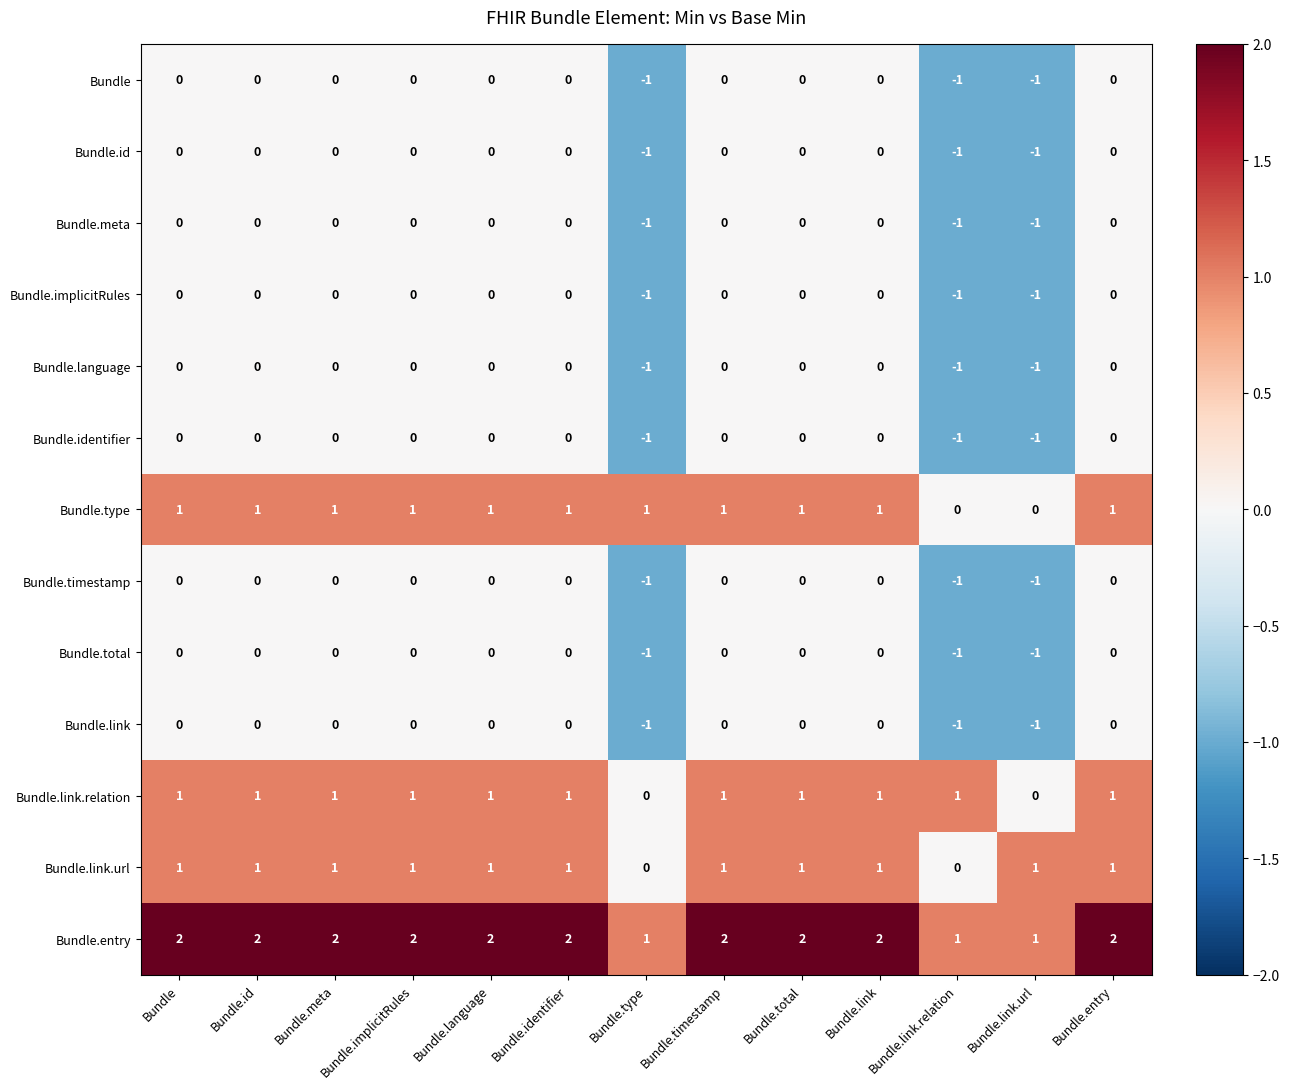

At how many categories does at least one series exceed 0?

13